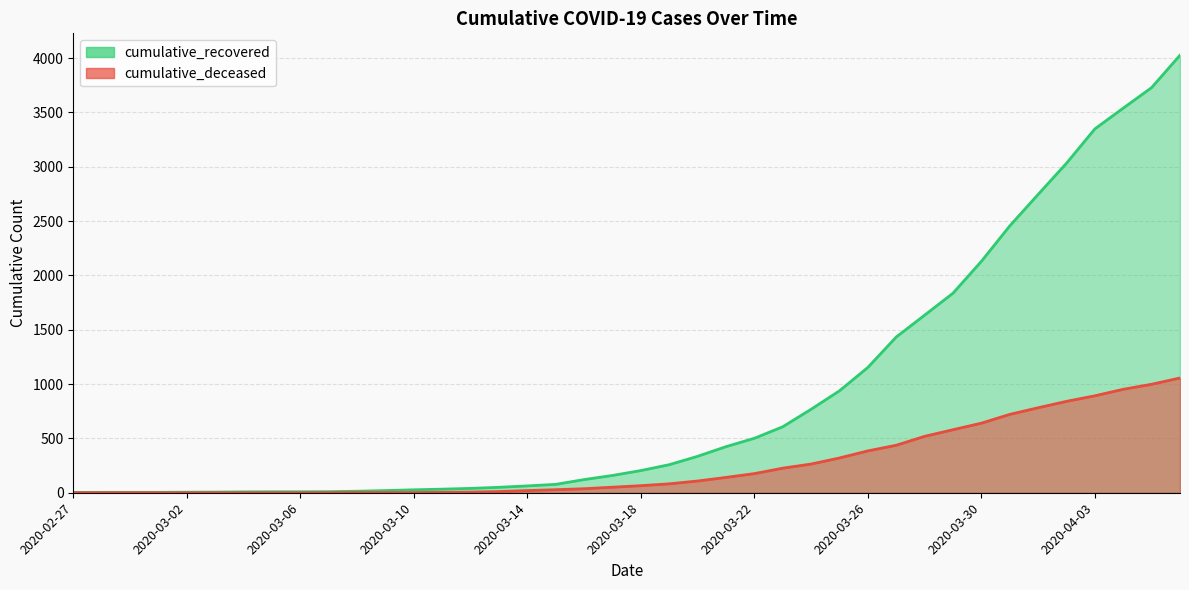

At which label does cumulative_deceased reach its peak?

2020-04-06